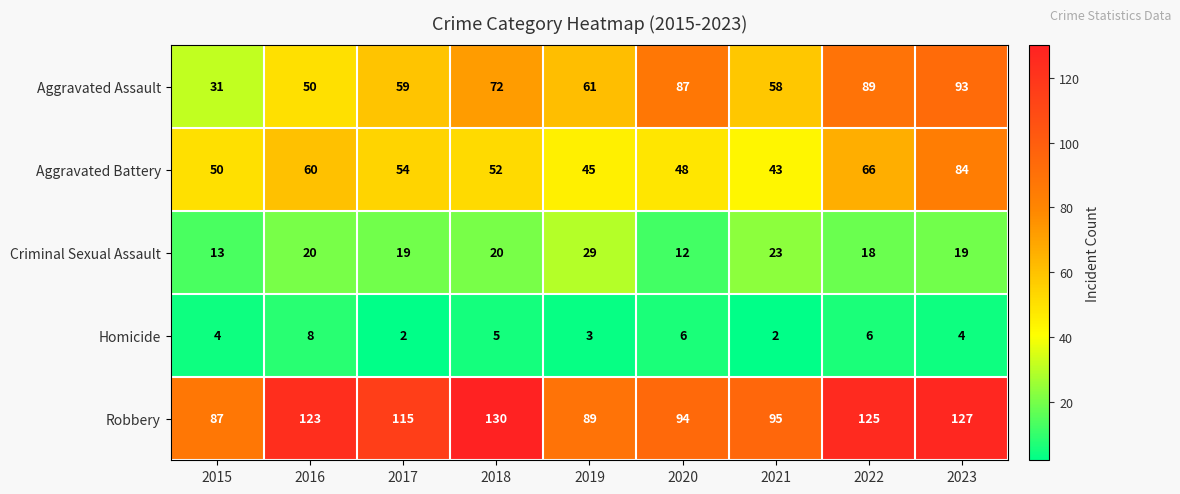

Which series changed the most between 2015 and 2023?

Aggravated Assault